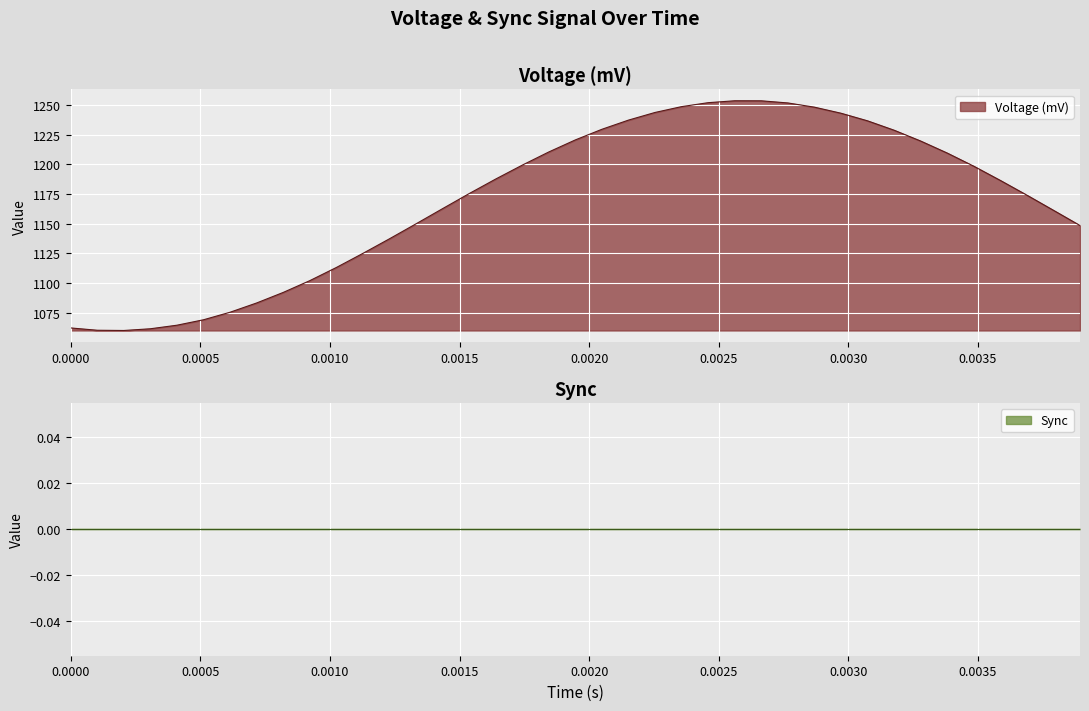

What is the maximum value for Voltage (mV)?

1253.5